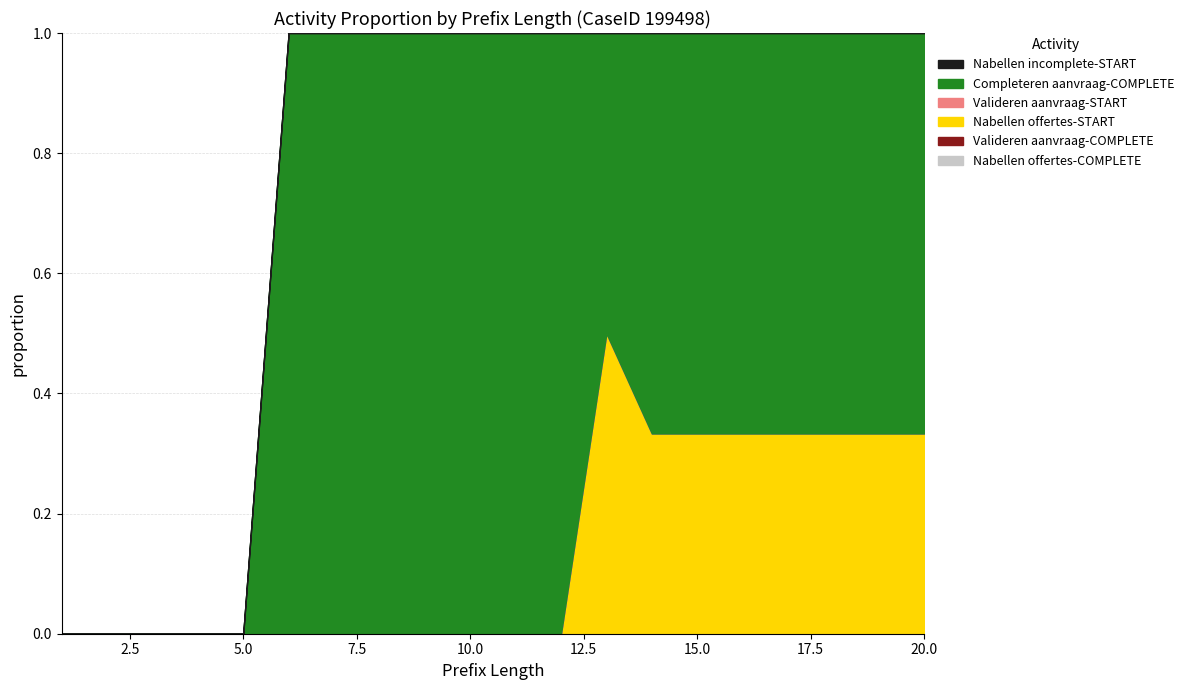

At which category is the sum across all series the highest?

14